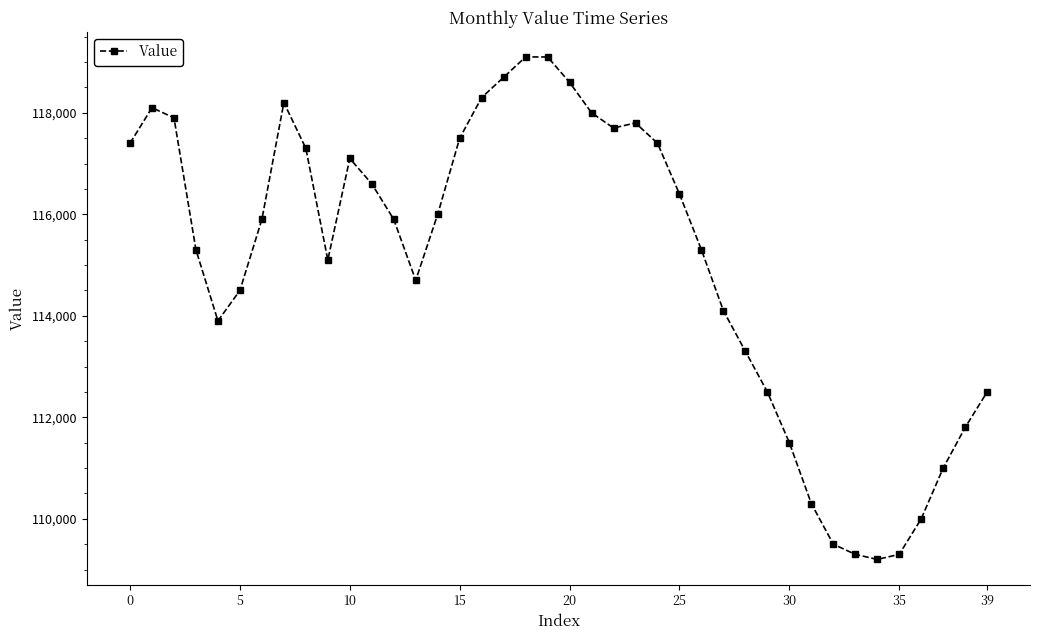

Reading left to right, transcribe all the data shown in this chart.

117400	118100	117900	115300	113900	114500	115900	118200	117300	115100	117100	116600	115900	114700	116000	117500	118300	118700	119100	119100	118600	118000	117700	117800	117400	116400	115300	114100	113300	112500	111500	110300	109500	109300	109200	109300	110000	111000	111800	112500